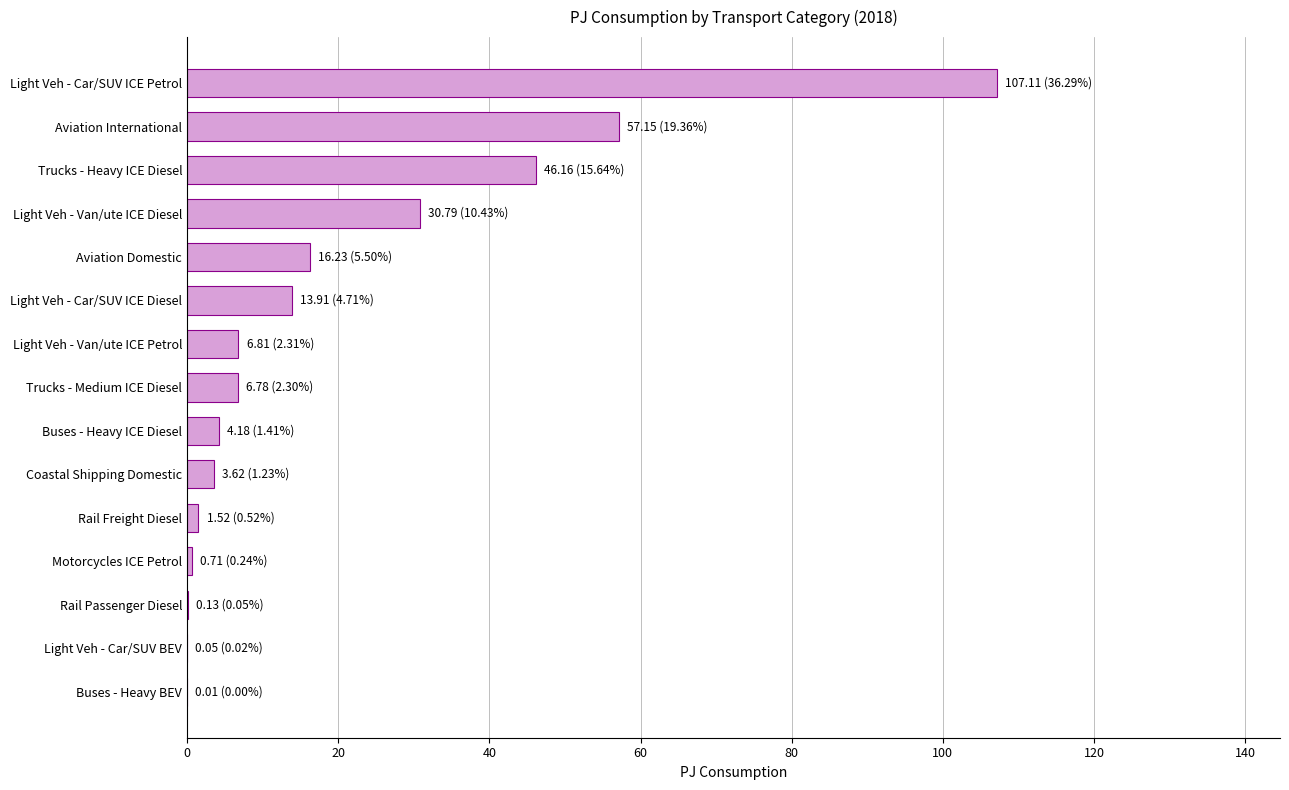

Approximately how many times larger is the value at Light Veh - Van/ute ICE Petrol compared to Coastal Shipping Domestic?

1.9